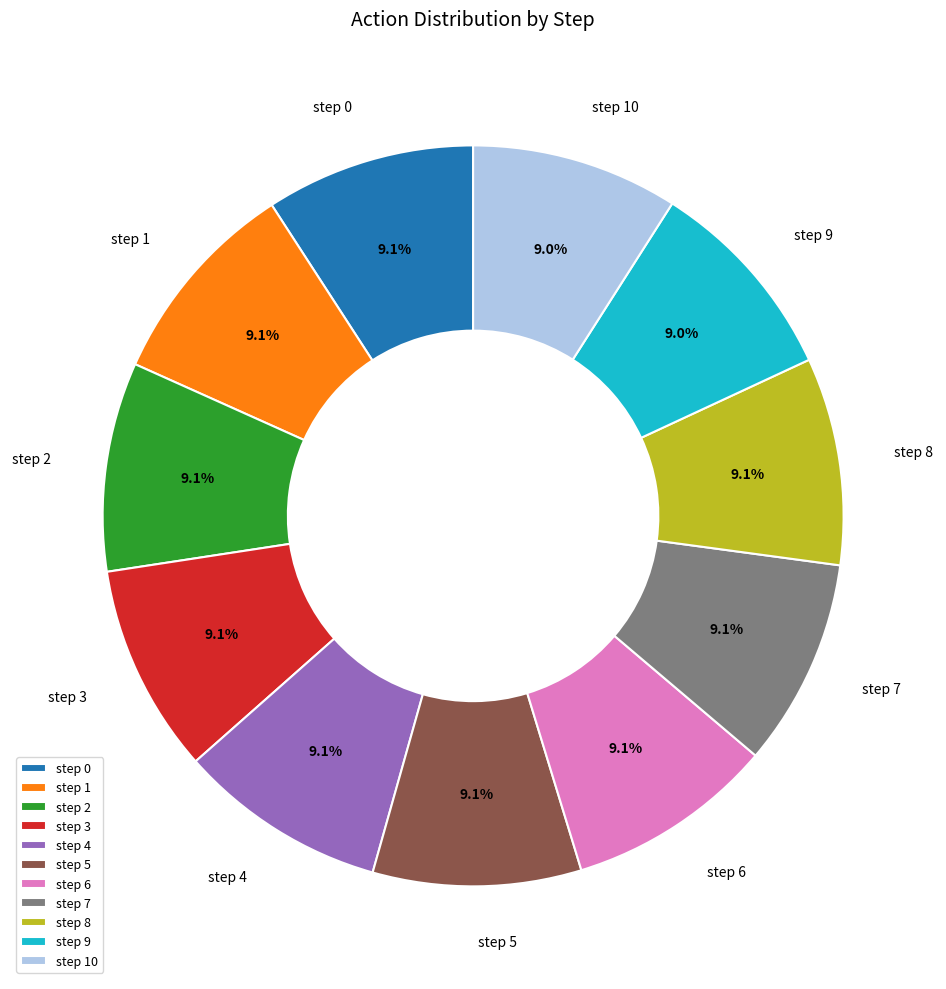

Is it true that step 0 is 9% of the pie?

True